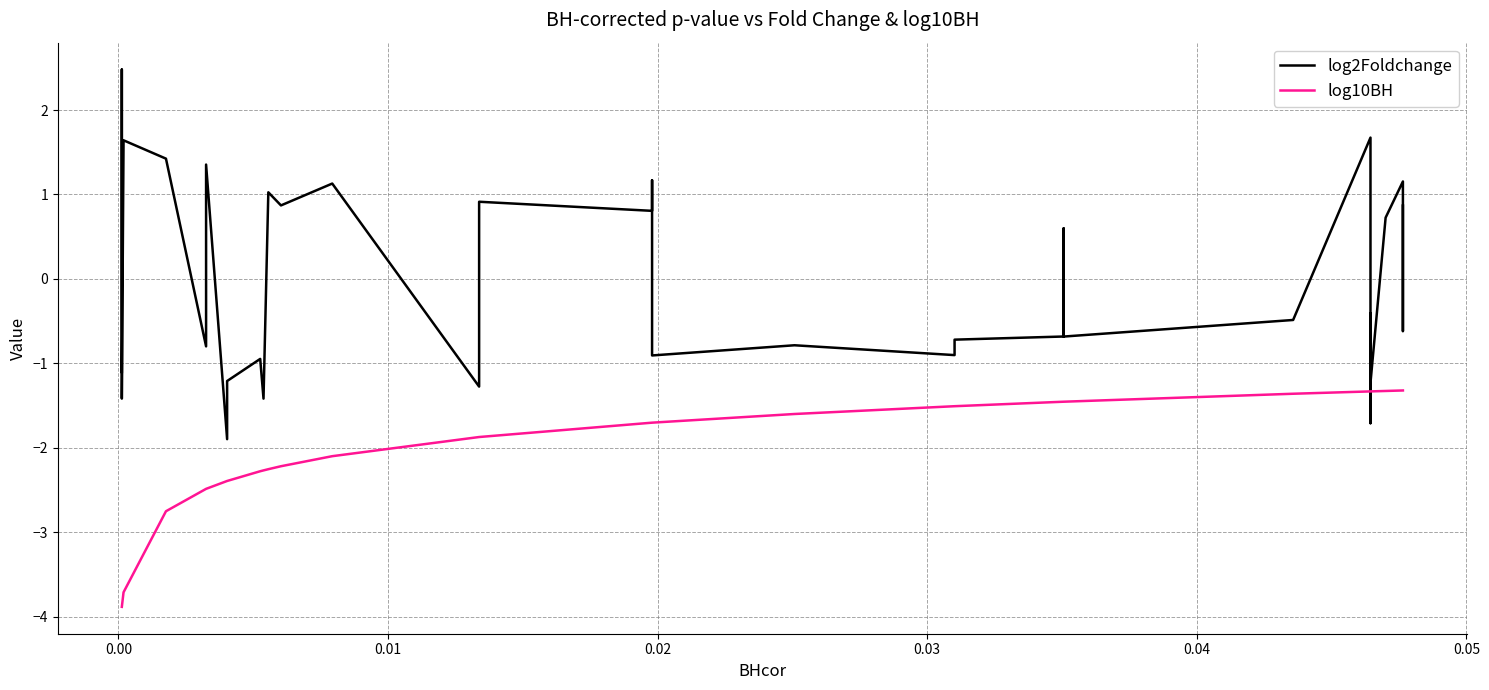

At how many categories does at least one series exceed -2?

40